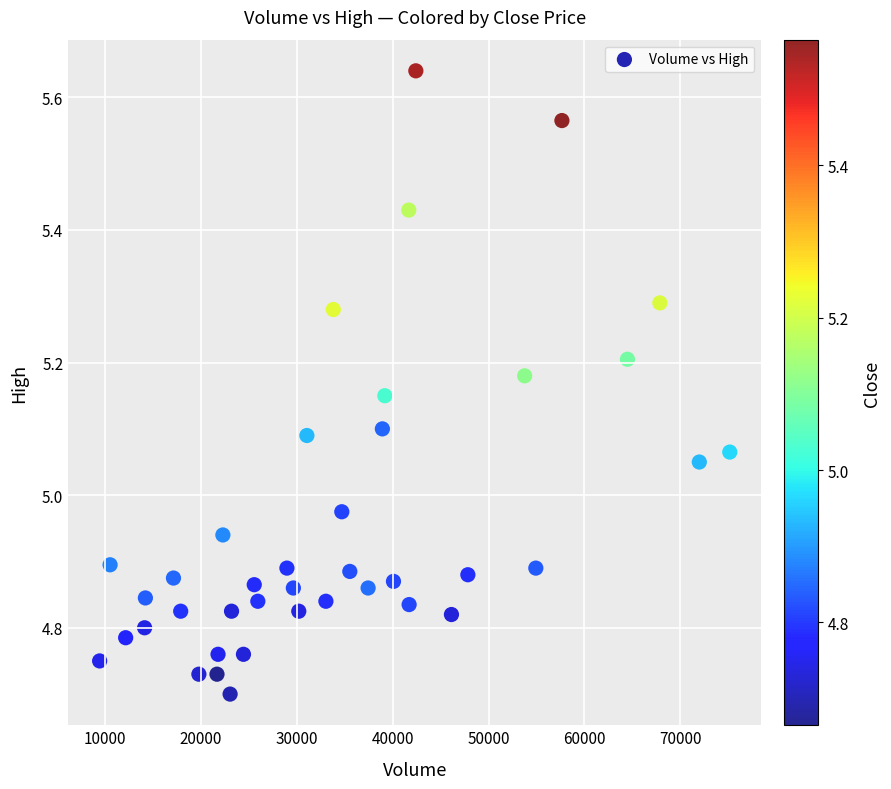

What is the range of X values (max minus min)?

65700.0